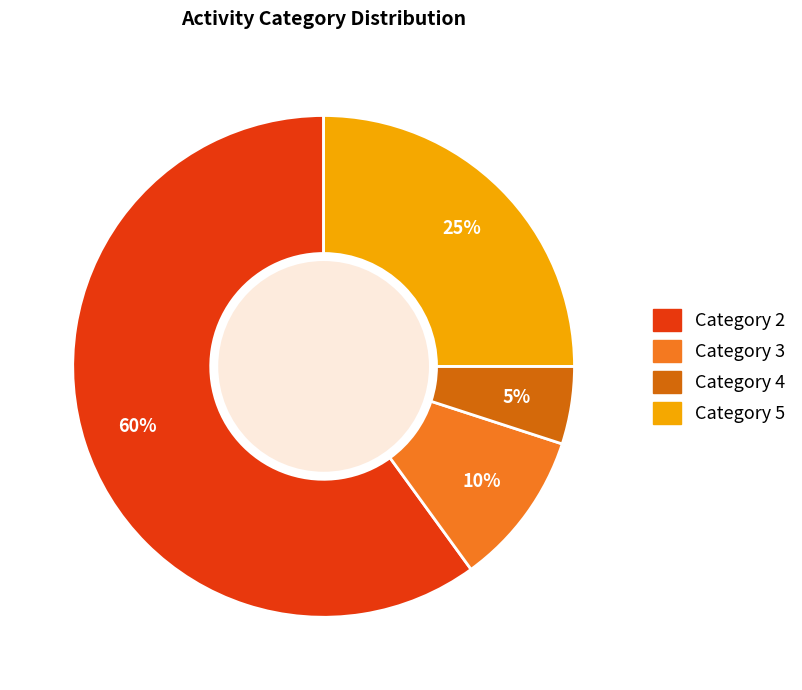

How many slices are in this pie chart?

4